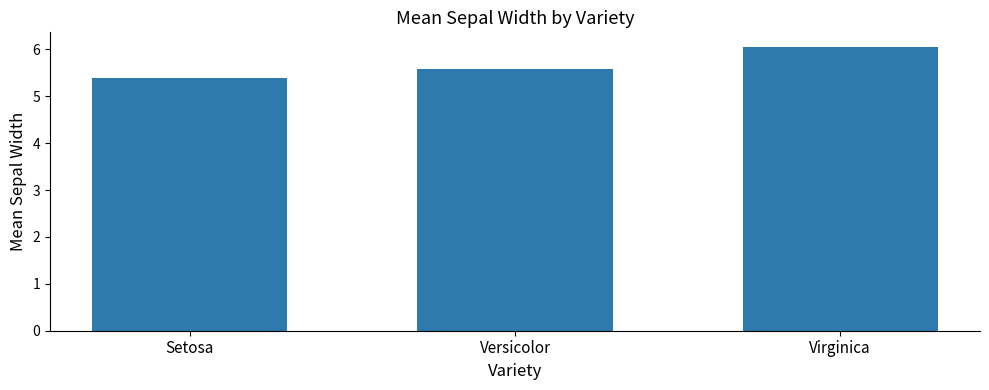

List the labels in order of value, largest first.

Virginica, Versicolor, Setosa